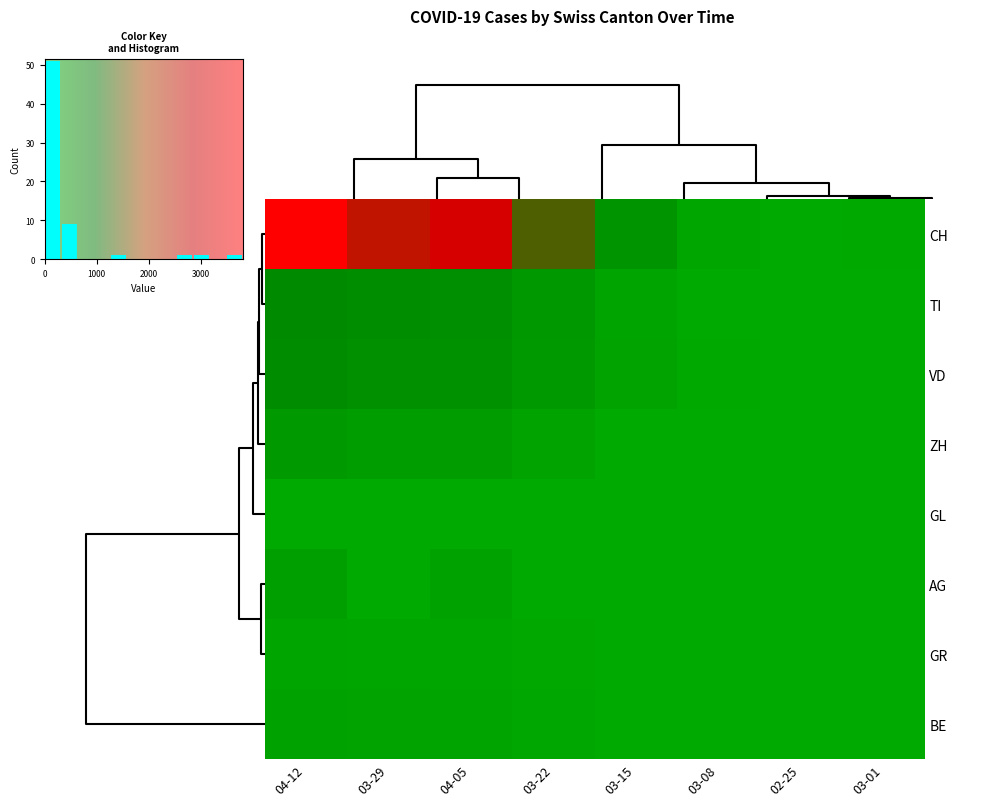

Where is 2020-04-05 nearest to the value 1529?

TI